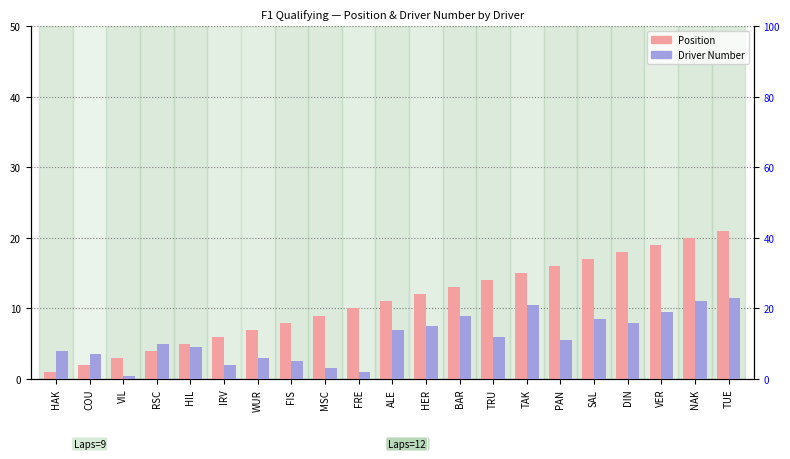

Rank the categories by Driver Number value from highest to lowest.

TUE, NAK, TAK, VER, BAR, SAL, DIN, HER, ALE, TRU, PAN, RSC, HIL, HAK, COU, WUR, FIS, IRV, MSC, FRE, VIL